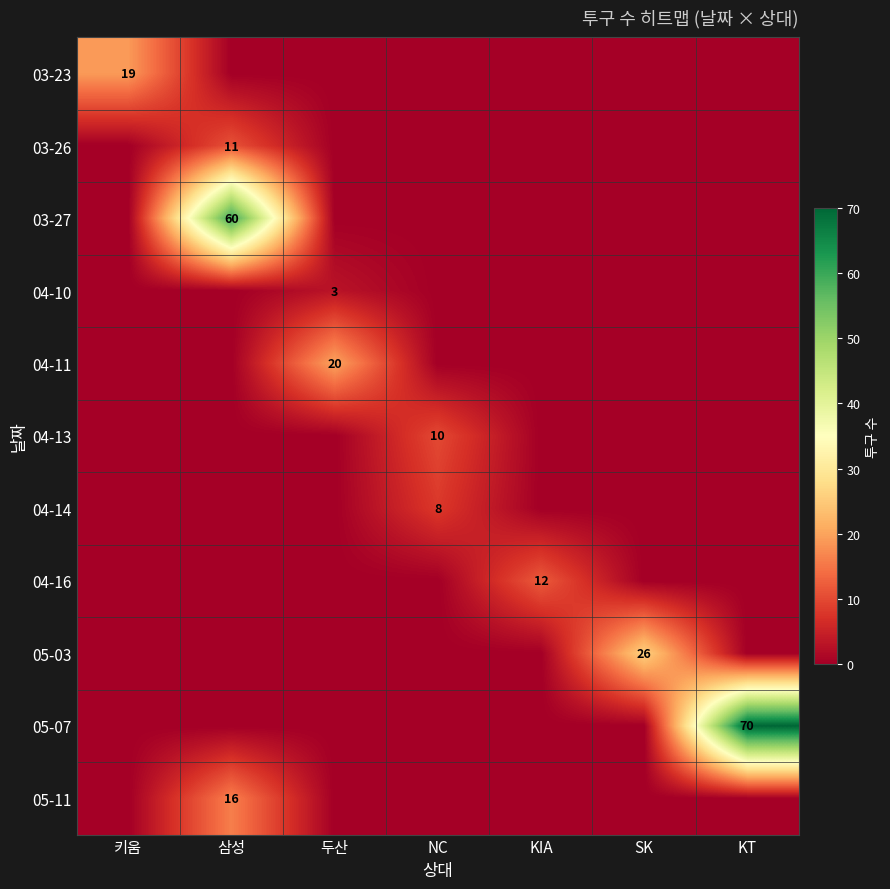

What is the total value across all series at NC?

18